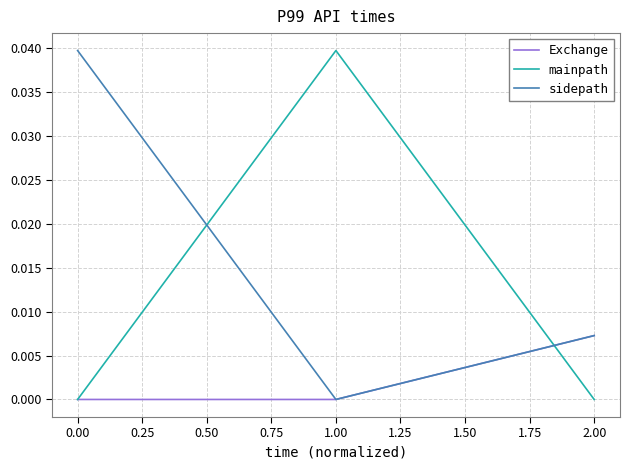

Rank the series by their average value, from lowest to highest.

Exchange, mainpath, sidepath